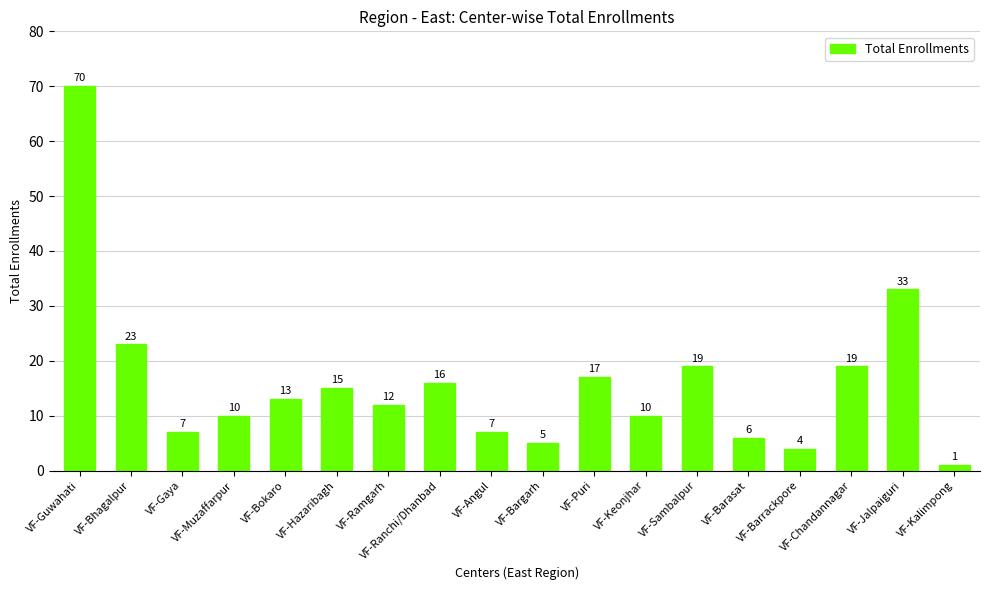

What is the difference between the second highest and minimum values?

32